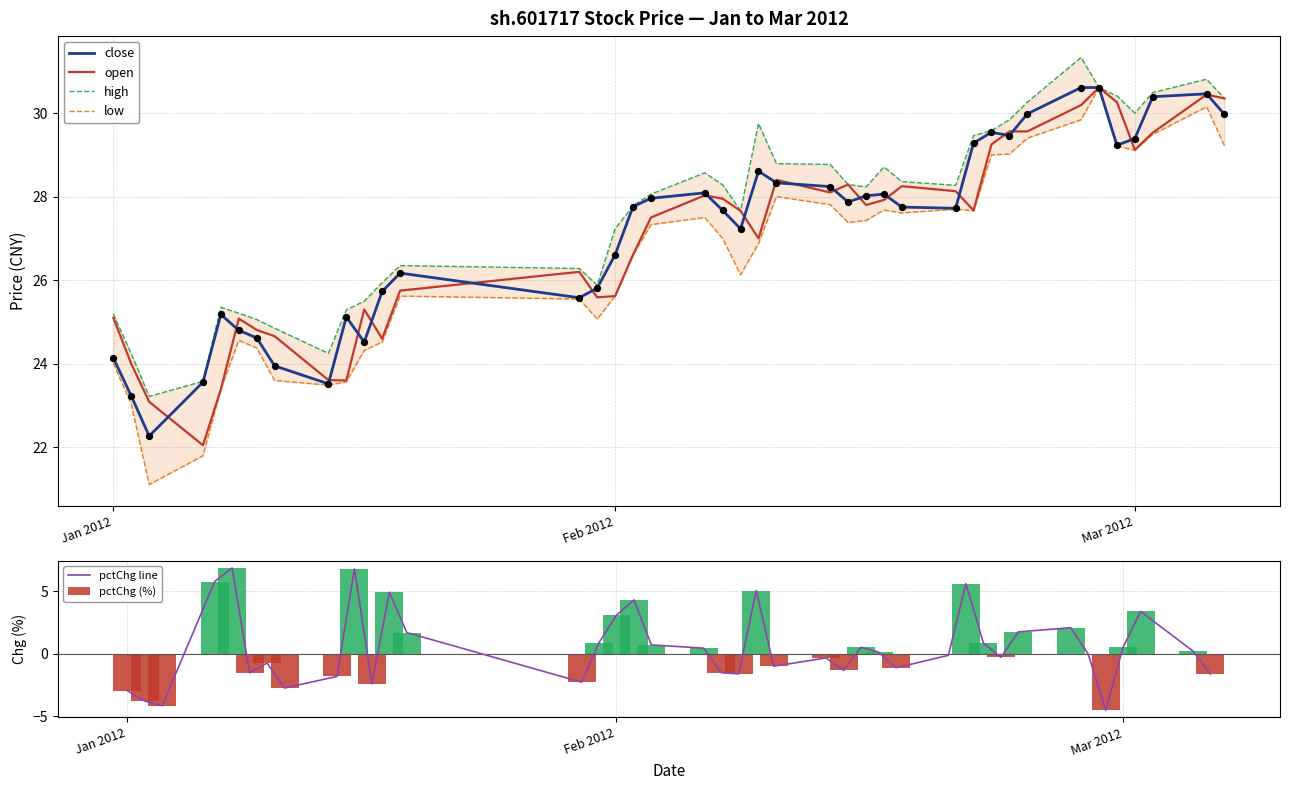

What is the minimum value for open?

22.1